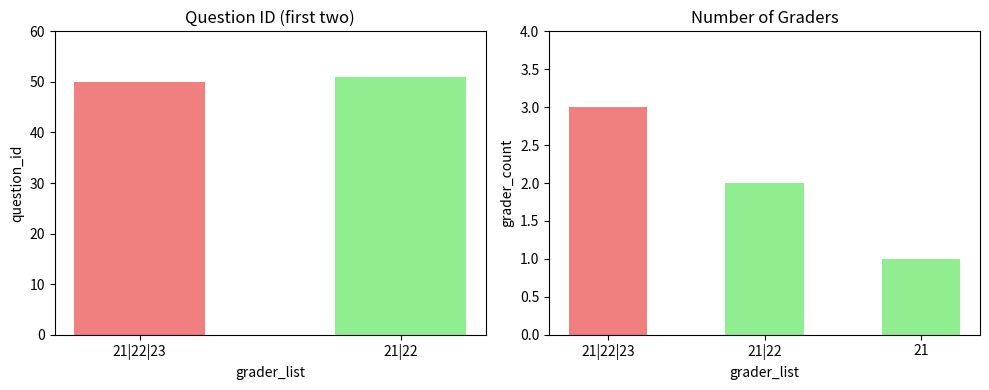

Reading left to right, extract all data points from this chart.

21|22|23=3	21|22=2	21=1